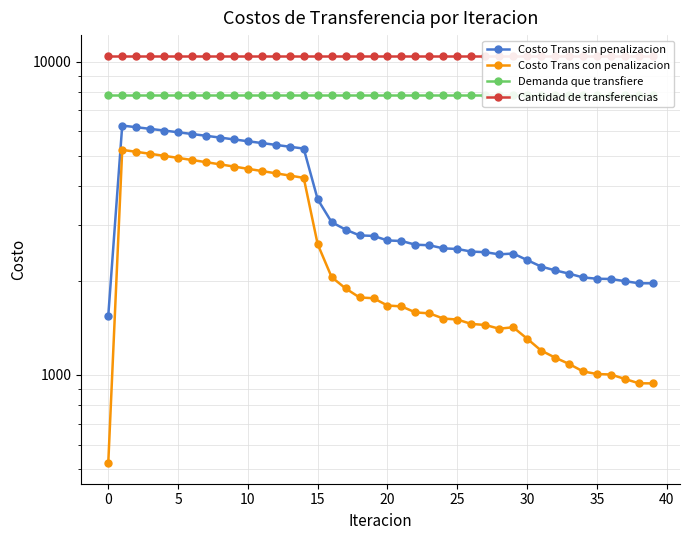

Read the Demanda que transfiere value at 19.

7827.7